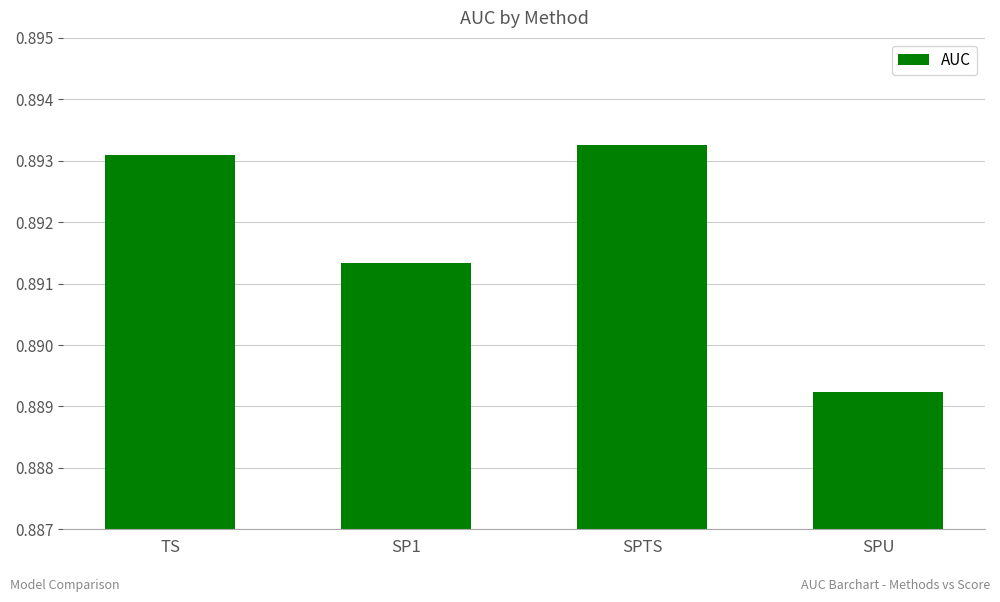

Which category has the lowest value across all series?

SPU